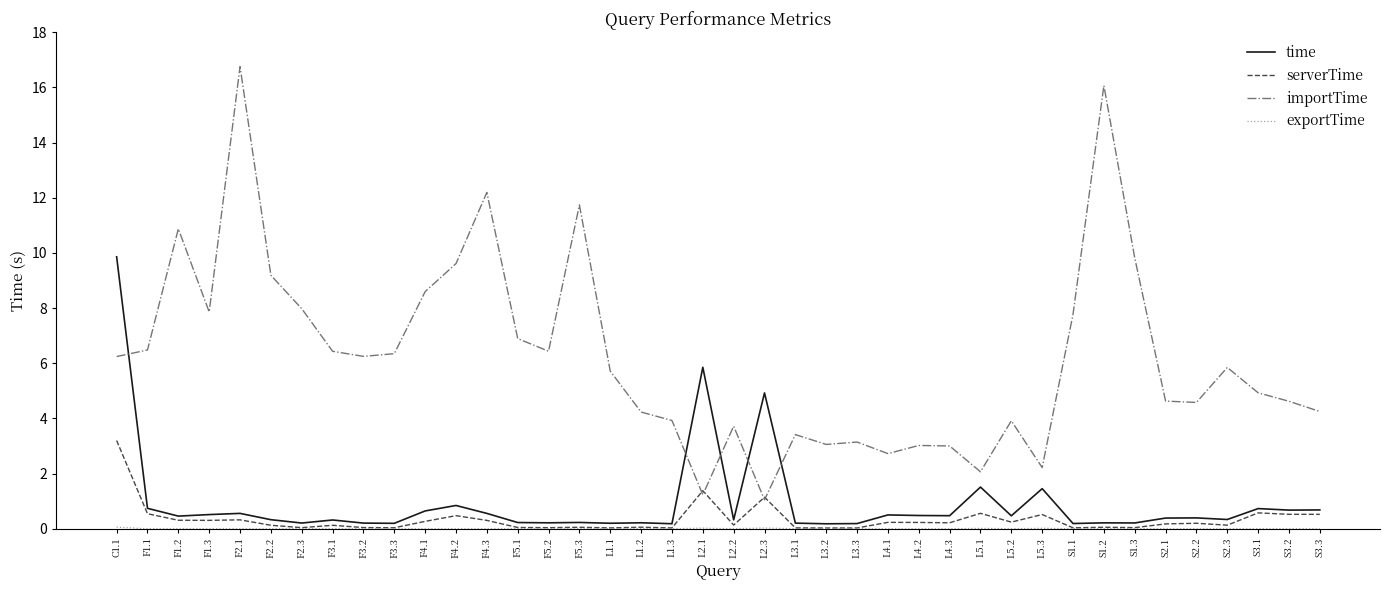

Which series changed the most between F3.3 and L1.2?

importTime